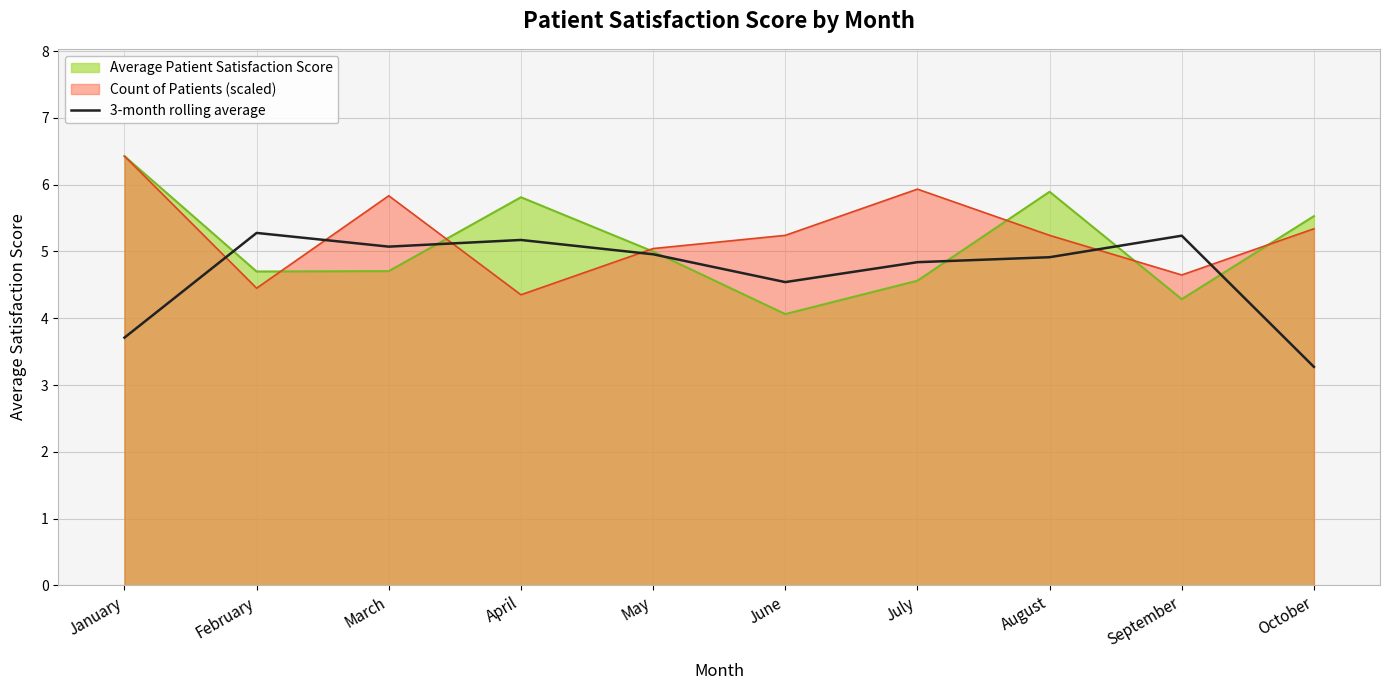

Where is the first local minimum?

March